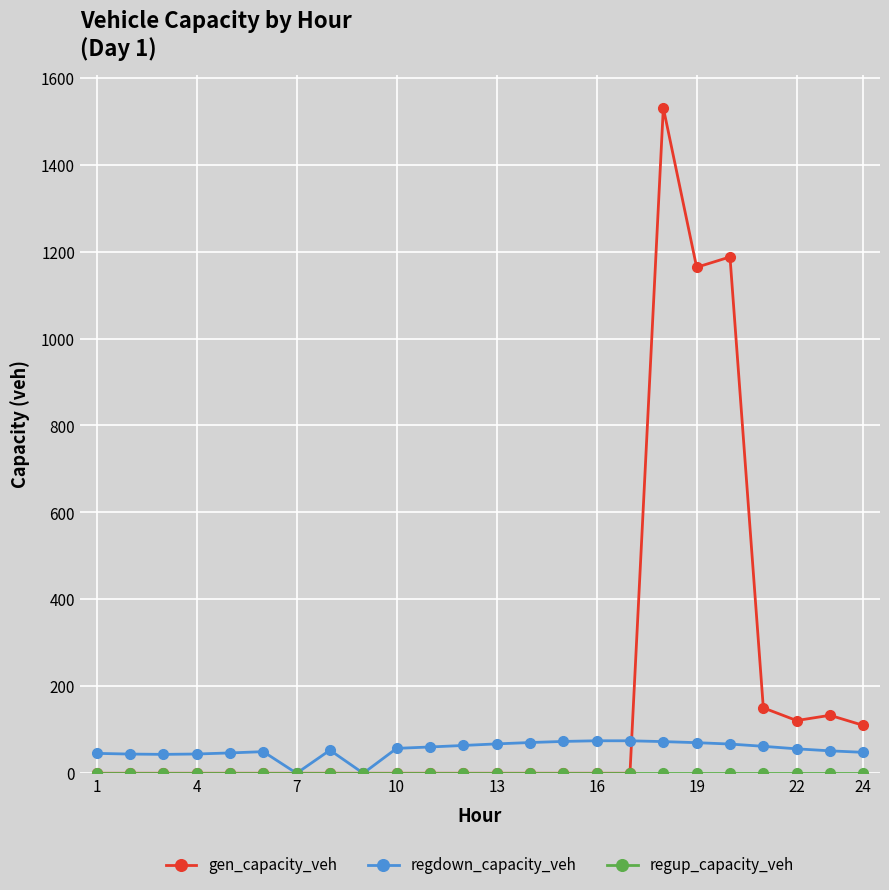

What is the greatest value displayed?

1530.8